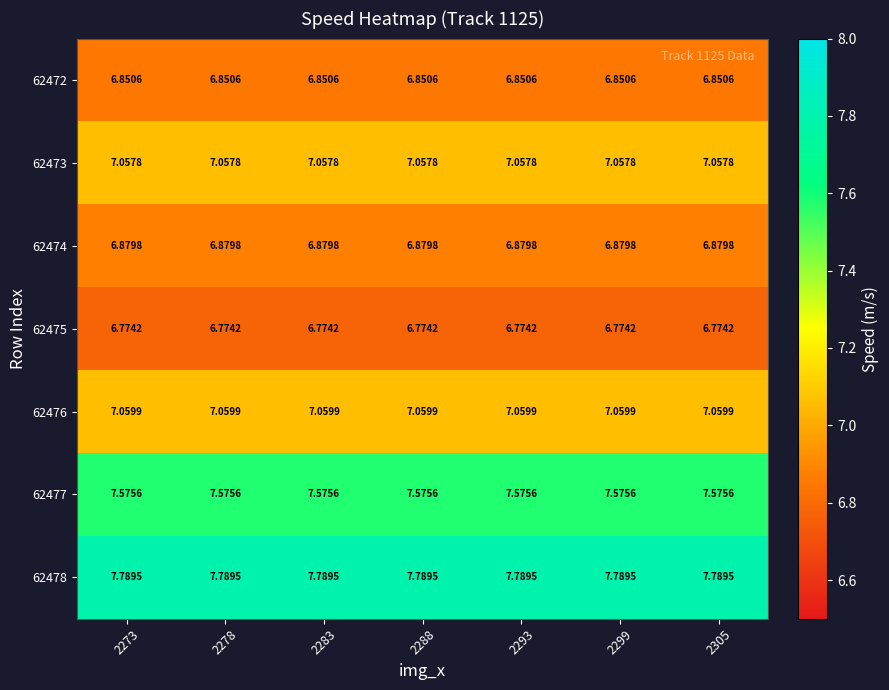

At which category is the sum across all series the highest?

2273